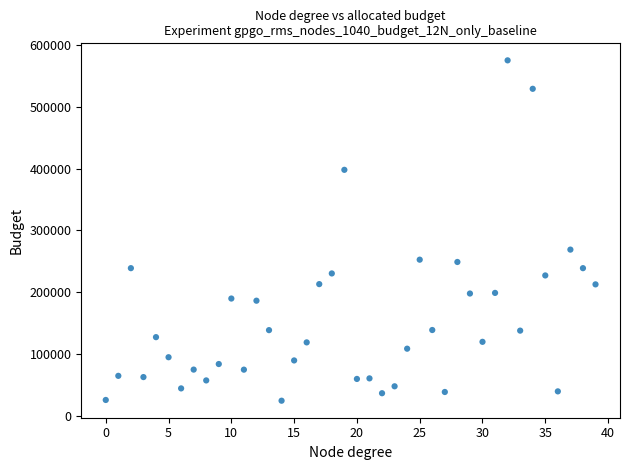

What Y value in the scatter plot is closest to 299850?

269000